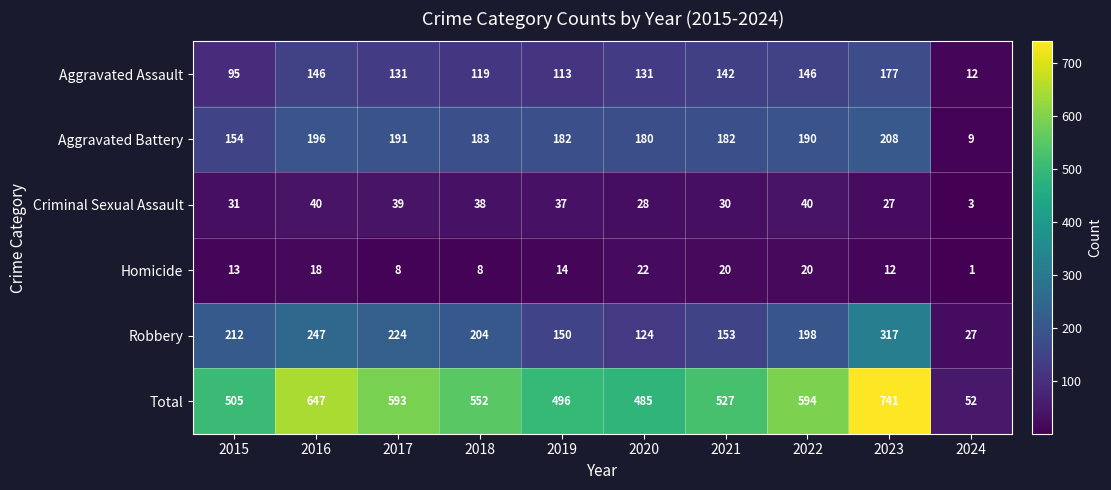

The value of Criminal Sexual Assault at 2024 is 3. True or false?

True